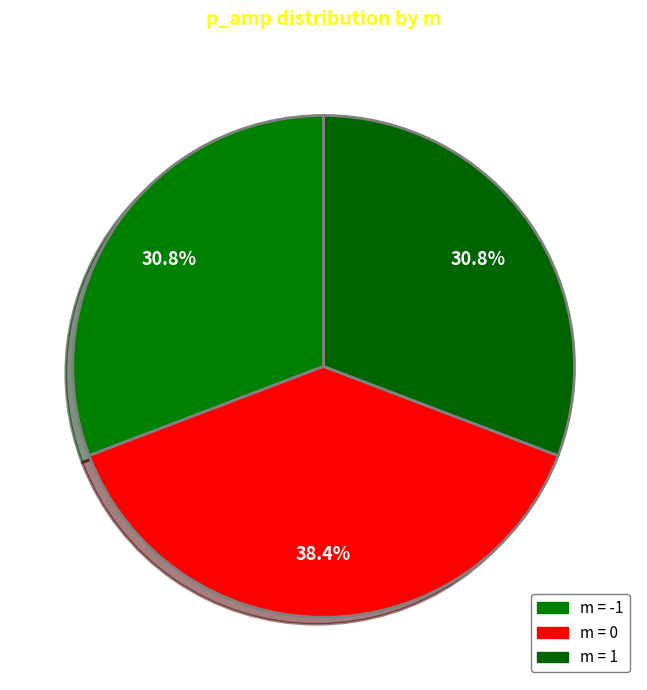

Is there a majority slice in this chart?

No